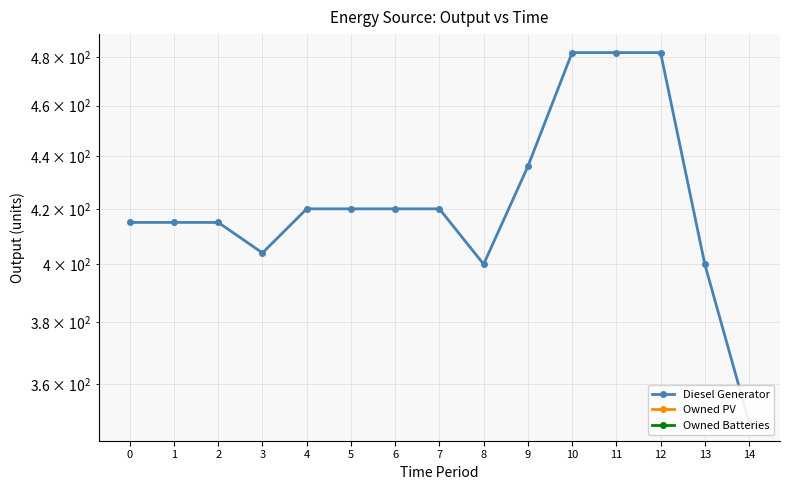

How many series are shown in this chart?

3